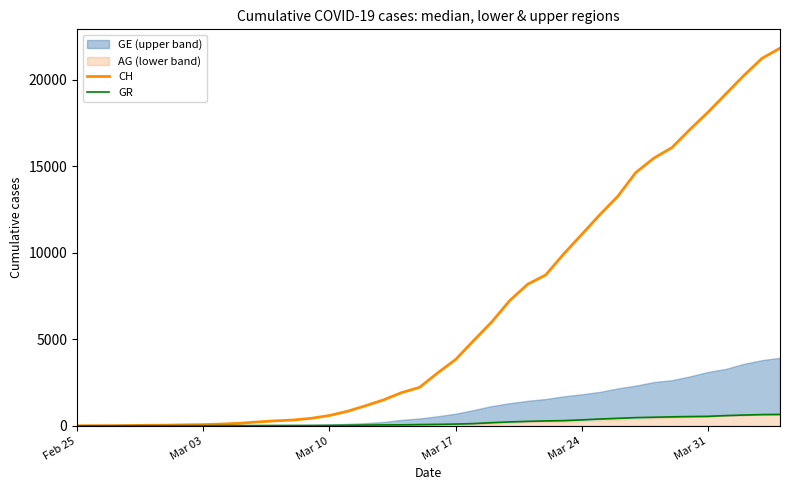

Which label corresponds to the smallest value in the chart?

Feb 25